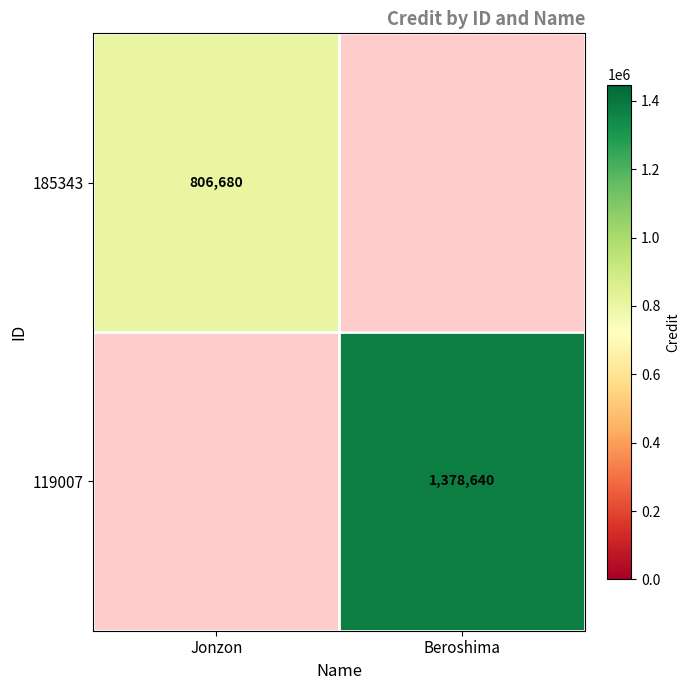

The value of 185343 at Jonzon is 1278075. True or false?

False